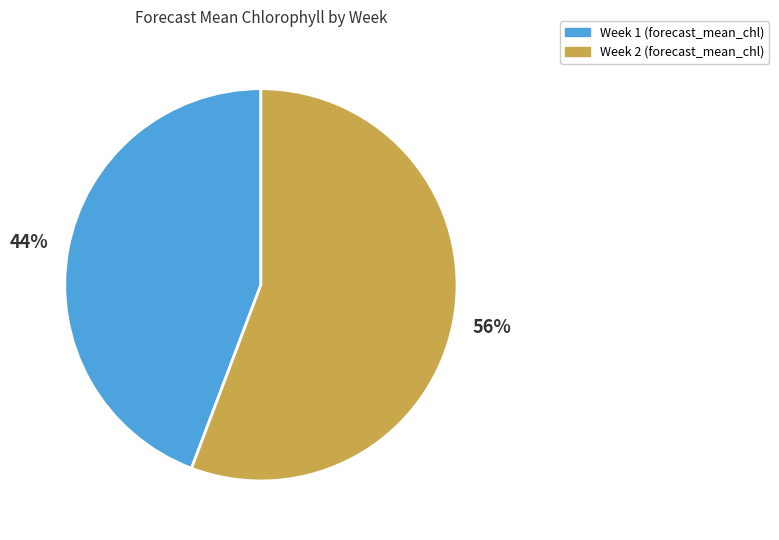

To the nearest percent, what portion does Week 2 represent?

56%